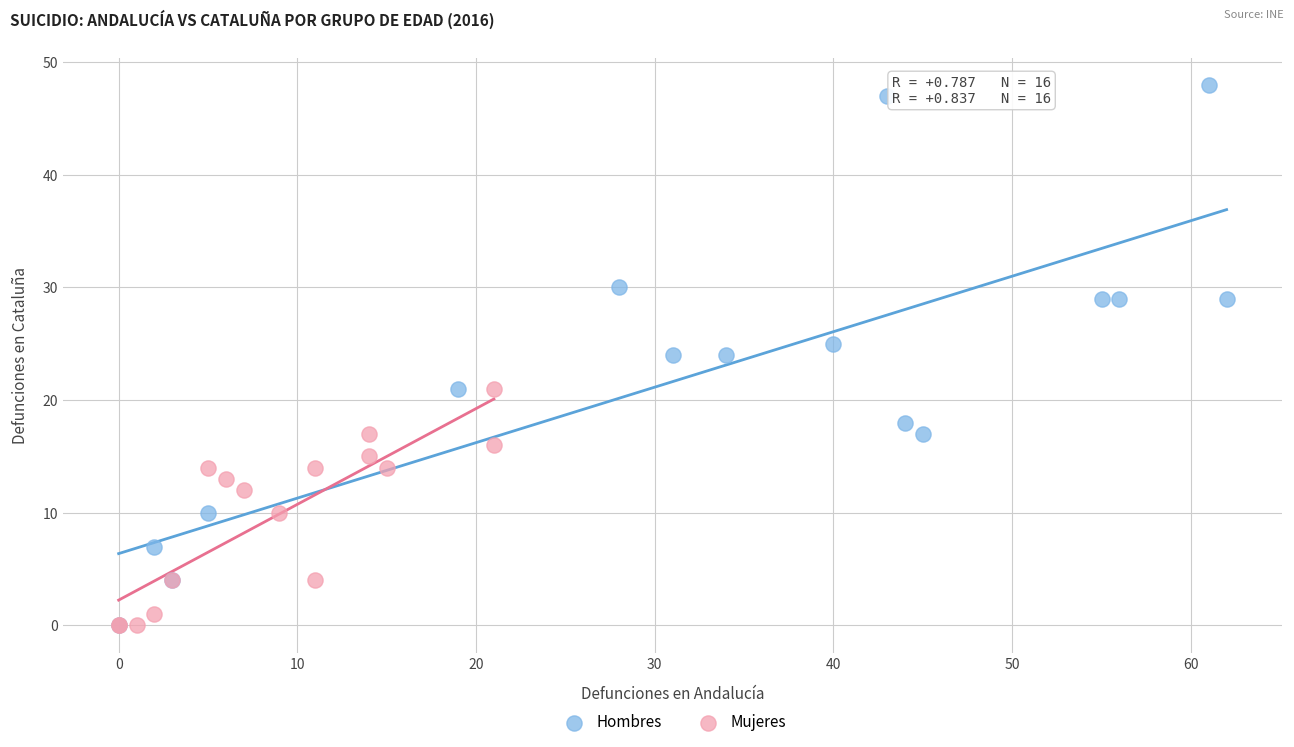

Which series reaches the maximum Y coordinate?

Hombres